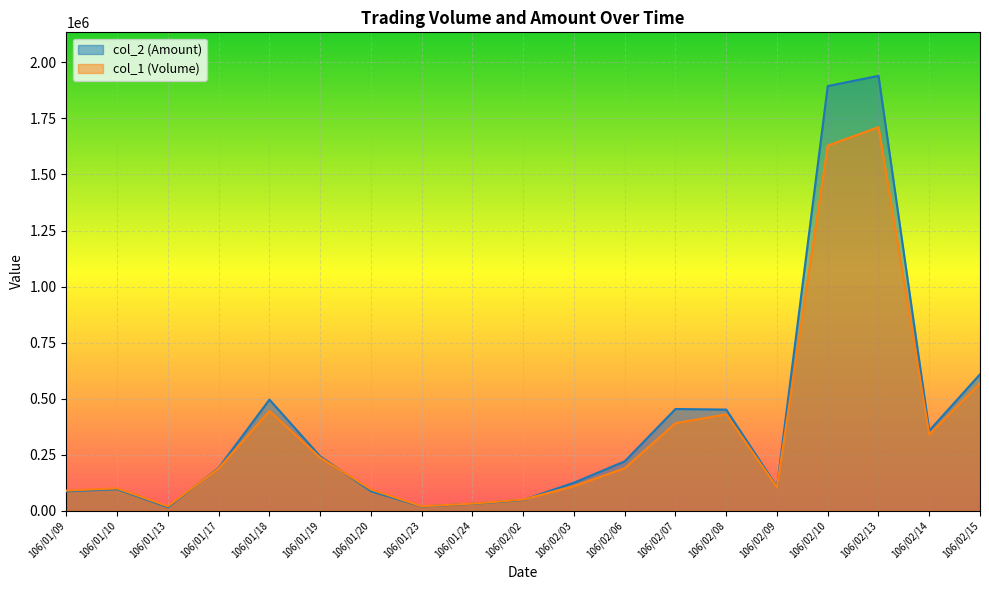

Reading left to right, list all the values displayed in this chart.

col_1 (Volume): 106/01/09=90000	106/01/10=100000	106/01/13=20000	106/01/17=189000	106/01/18=445000	106/01/19=237000	106/01/20=95000	106/01/23=20000	106/01/24=32000	106/02/02=50000	106/02/03=110000	106/02/06=190000	106/02/07=391000	106/02/08=430000	106/02/09=105000	106/02/10=1629000	106/02/13=1711000	106/02/14=340000	106/02/15=569000
col_2 (Amount): 106/01/09=86600	106/01/10=96300	106/01/13=15800	106/01/17=191530	106/01/18=495860	106/01/19=242800	106/01/20=87140	106/01/23=19000	106/01/24=31240	106/02/02=48500	106/02/03=125300	106/02/06=220500	106/02/07=453980	106/02/08=451300	106/02/09=107100	106/02/10=1894570	106/02/13=1940090	106/02/14=357200	106/02/15=608680